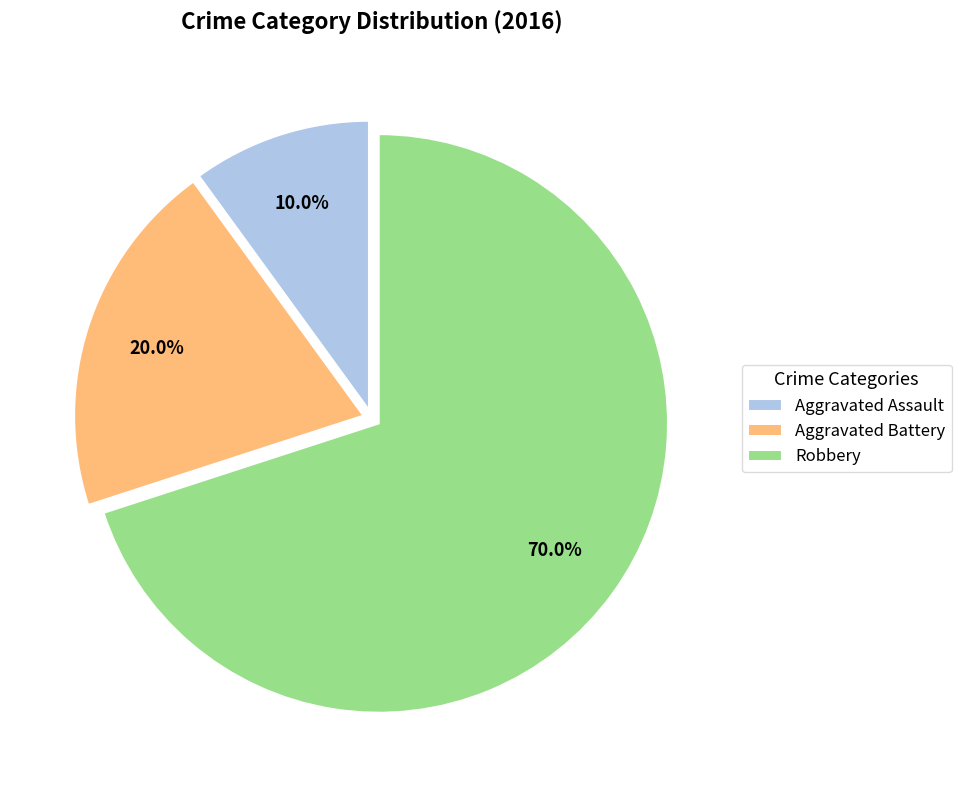

Do Aggravated Assault and Robbery together represent more than half of the pie?

Yes